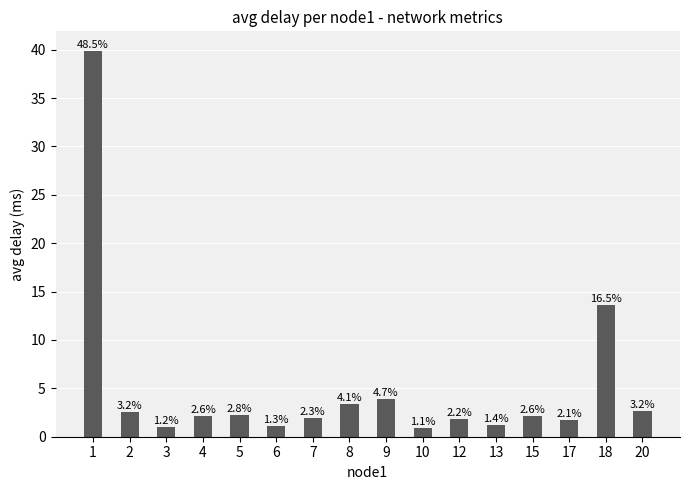

List the labels in order of value, largest first.

1, 18, 9, 8, 20, 2, 5, 15, 4, 7, 12, 17, 13, 6, 3, 10